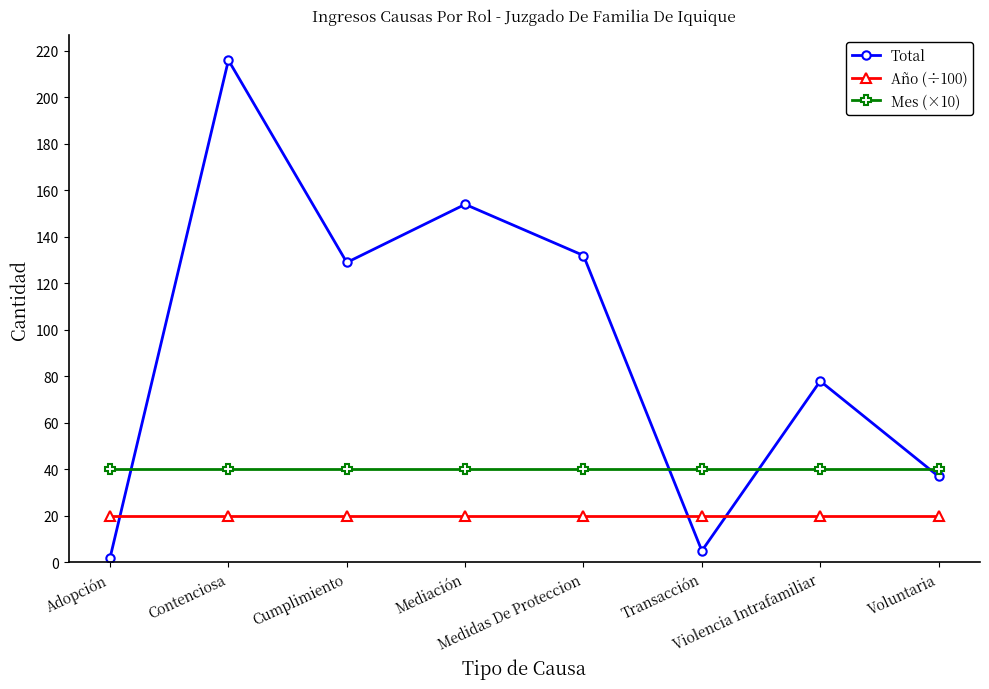

Reading left to right, list all the values displayed in this chart.

Total: 2.0	216.0	129.0	154.0	132.0	5.0	78.0	37.0
Año (÷100): 20.2	20.2	20.2	20.2	20.2	20.2	20.2	20.2
Mes (×10): 40.0	40.0	40.0	40.0	40.0	40.0	40.0	40.0